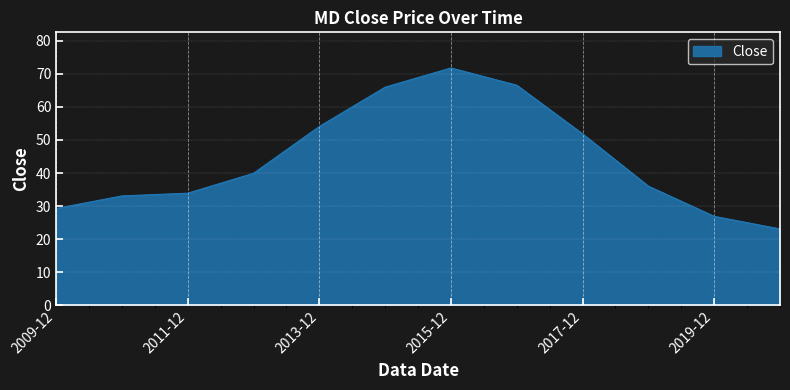

What is the greatest value displayed?

71.7